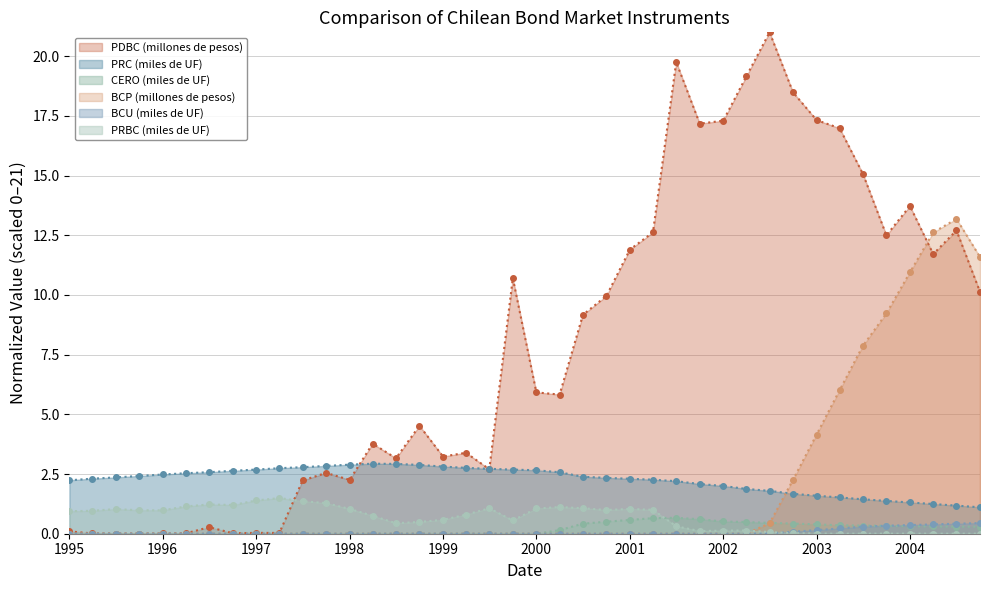

How many lines are shown in the chart?

6